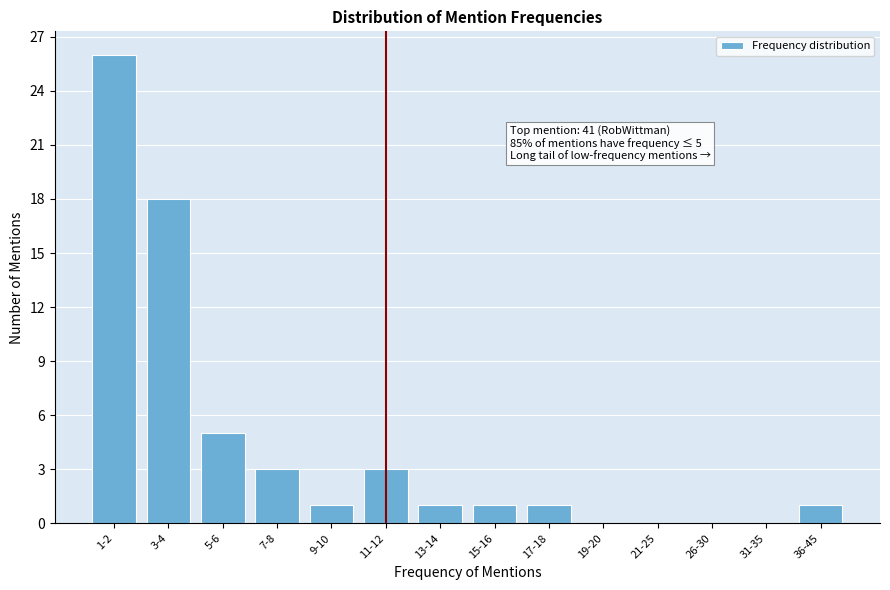

Reading right to left, list all the values displayed in this chart.

36-45=1	31-35=0	26-30=0	21-25=0	19-20=0	17-18=1	15-16=1	13-14=1	11-12=3	9-10=1	7-8=3	5-6=5	3-4=18	1-2=26